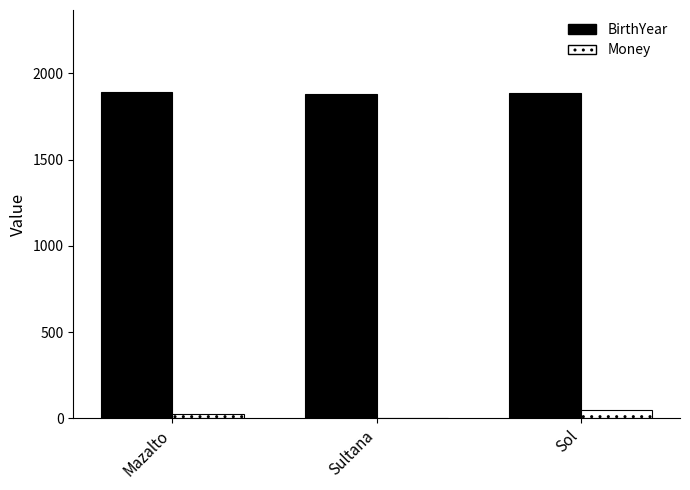

Is the value of BirthYear at Sultana greater than the value of Money at Sultana?

Yes